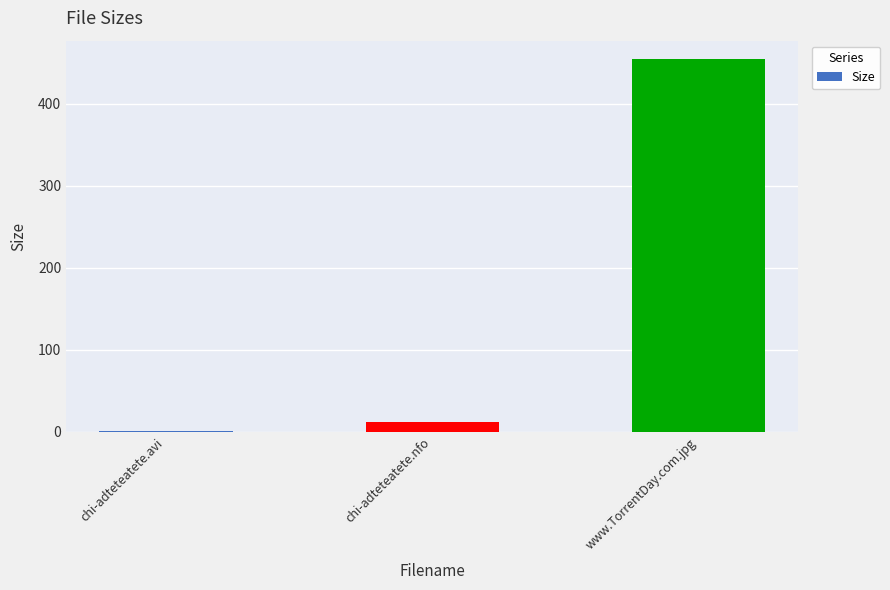

Are the bars horizontal?

No